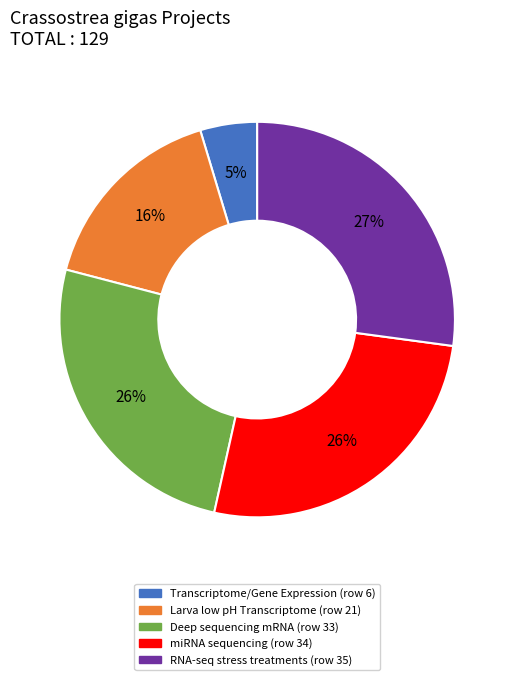

Is there any slice that represents more than half of the pie?

No